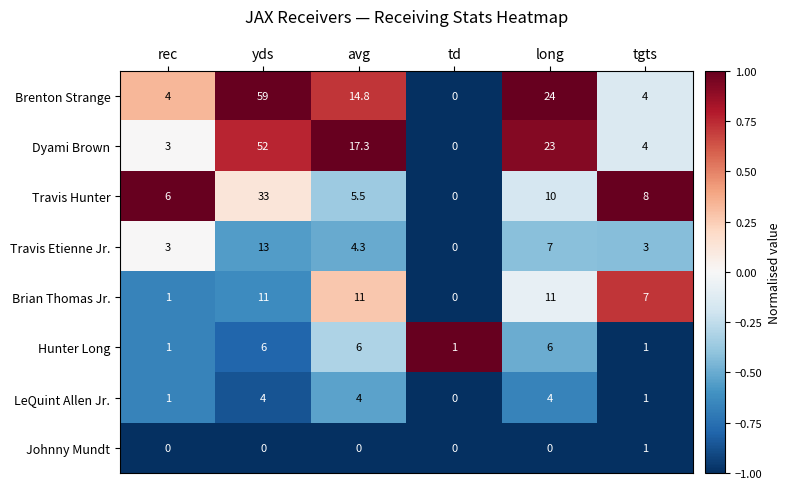

What is the difference between the maximum and minimum values in the Travis Hunter series?

33.0